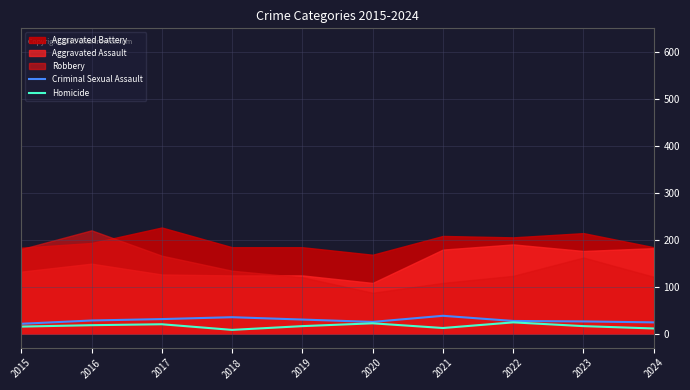

True or false: Homicide and Criminal Sexual Assault intersect in this chart.

False